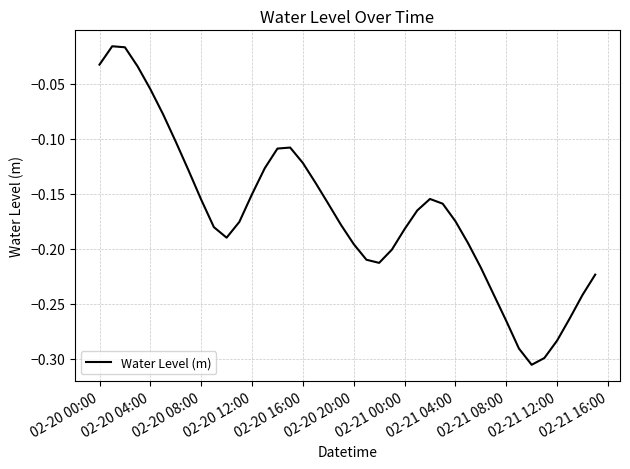

What is the difference between the maximum and minimum values?

0.3